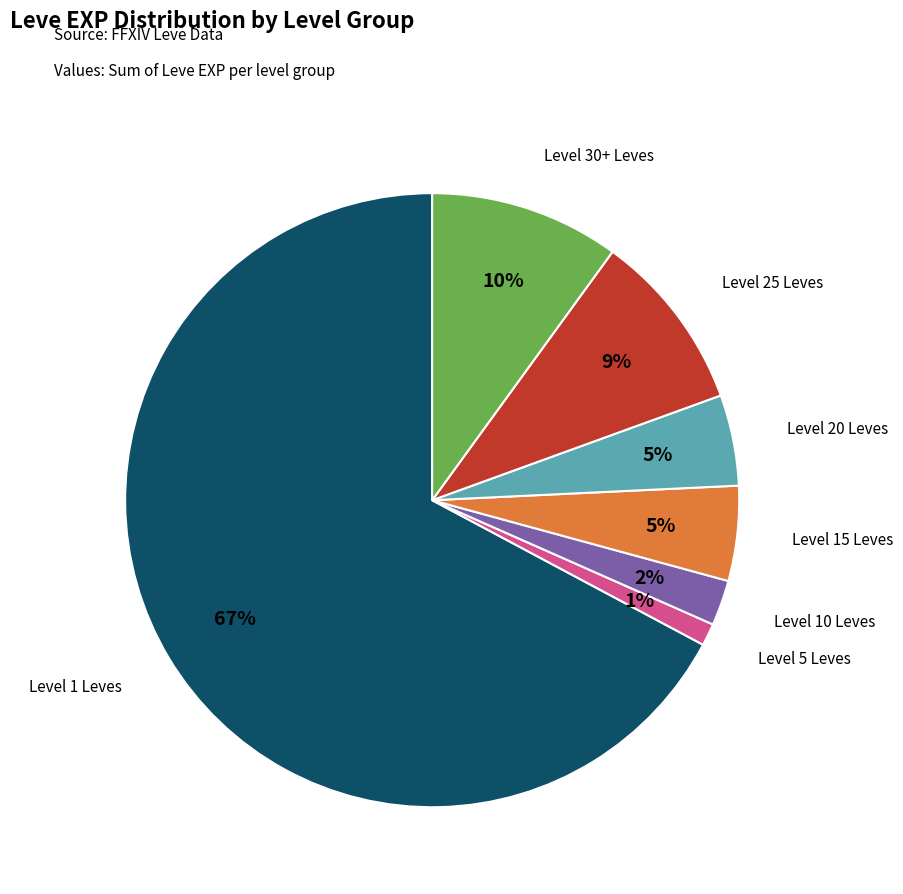

Is there any slice that represents more than half of the pie?

Yes